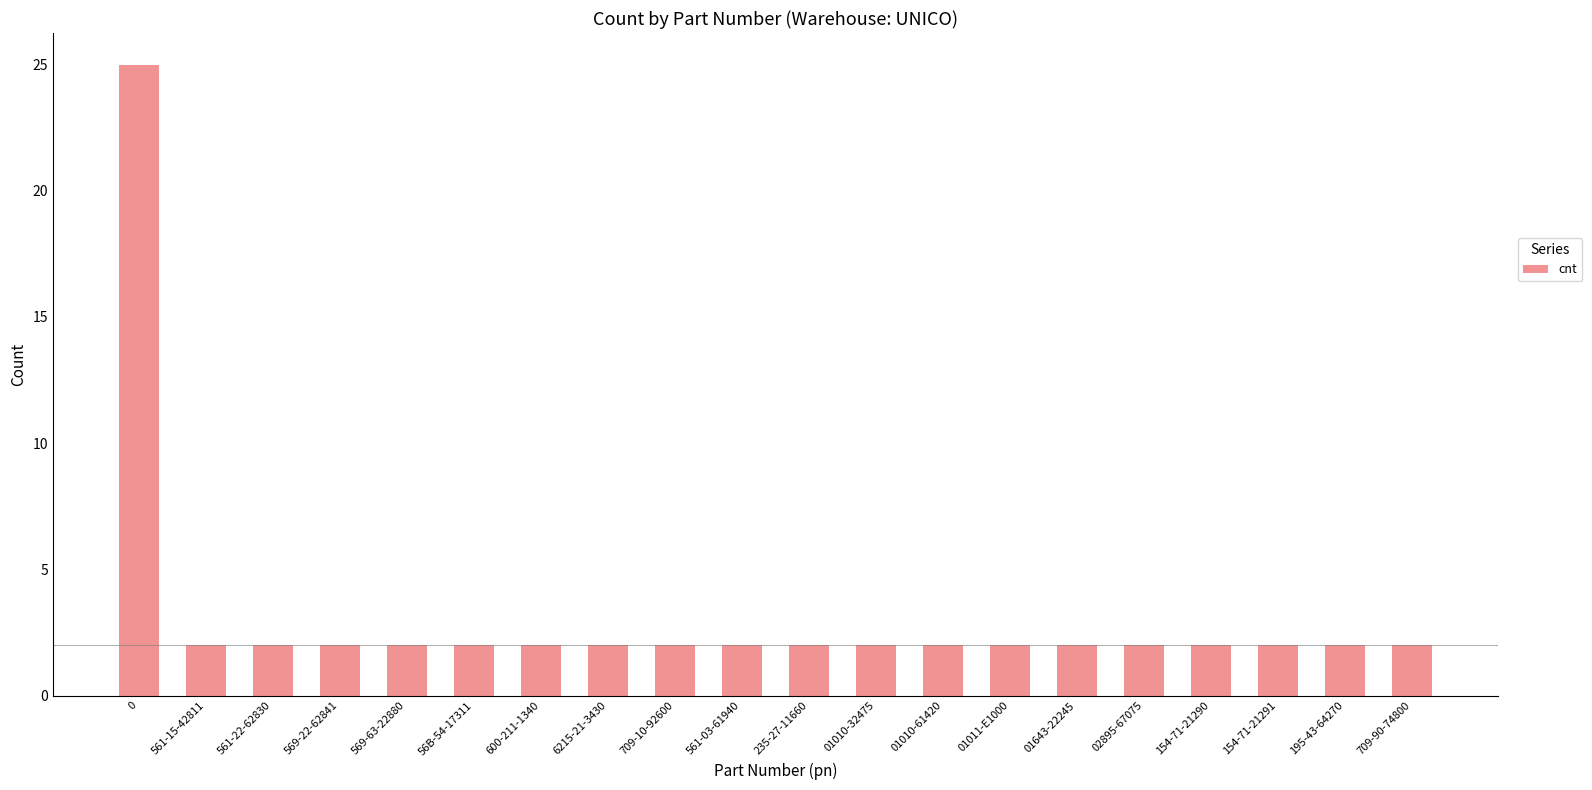

The chart shows a value of 2 at 01643-22245. True or false?

True